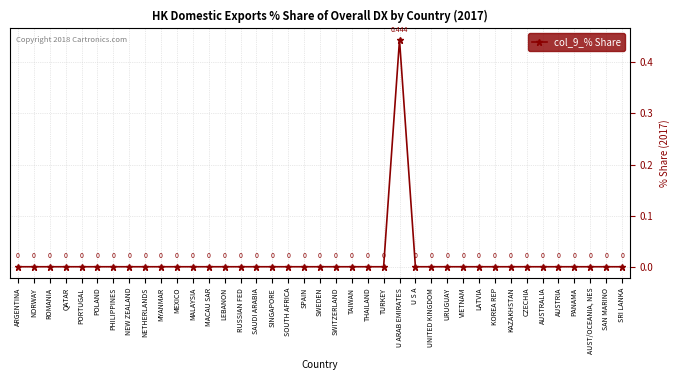

Which category has the highest value across all series?

U ARAB EMIRATES